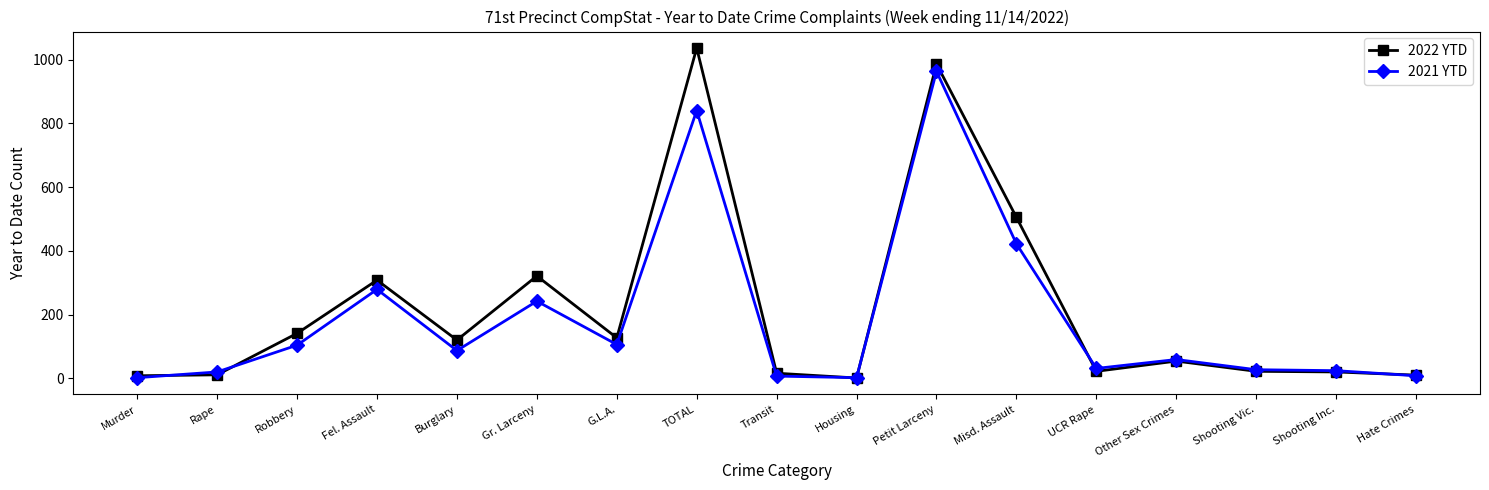

What position from the left is Misd. Assault?

12